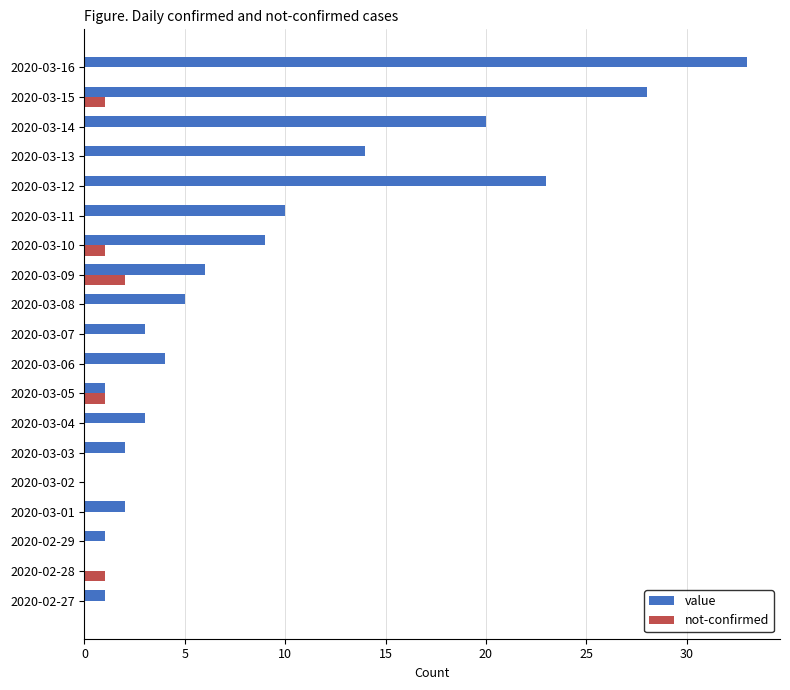

Is it true that not-confirmed equals 0 at 2020-03-06?

True